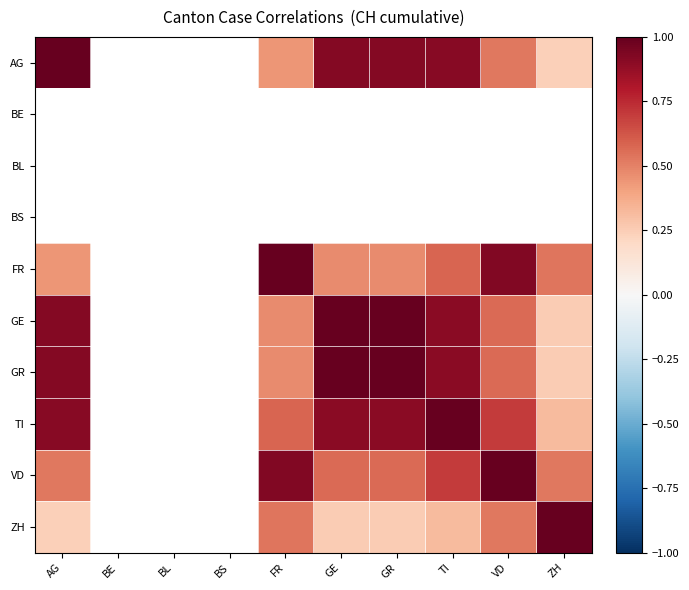

Rank the series by their maximum value, from lowest to highest.

AG, BE, BL, BS, ZH, FR, GE, GR, TI, VD